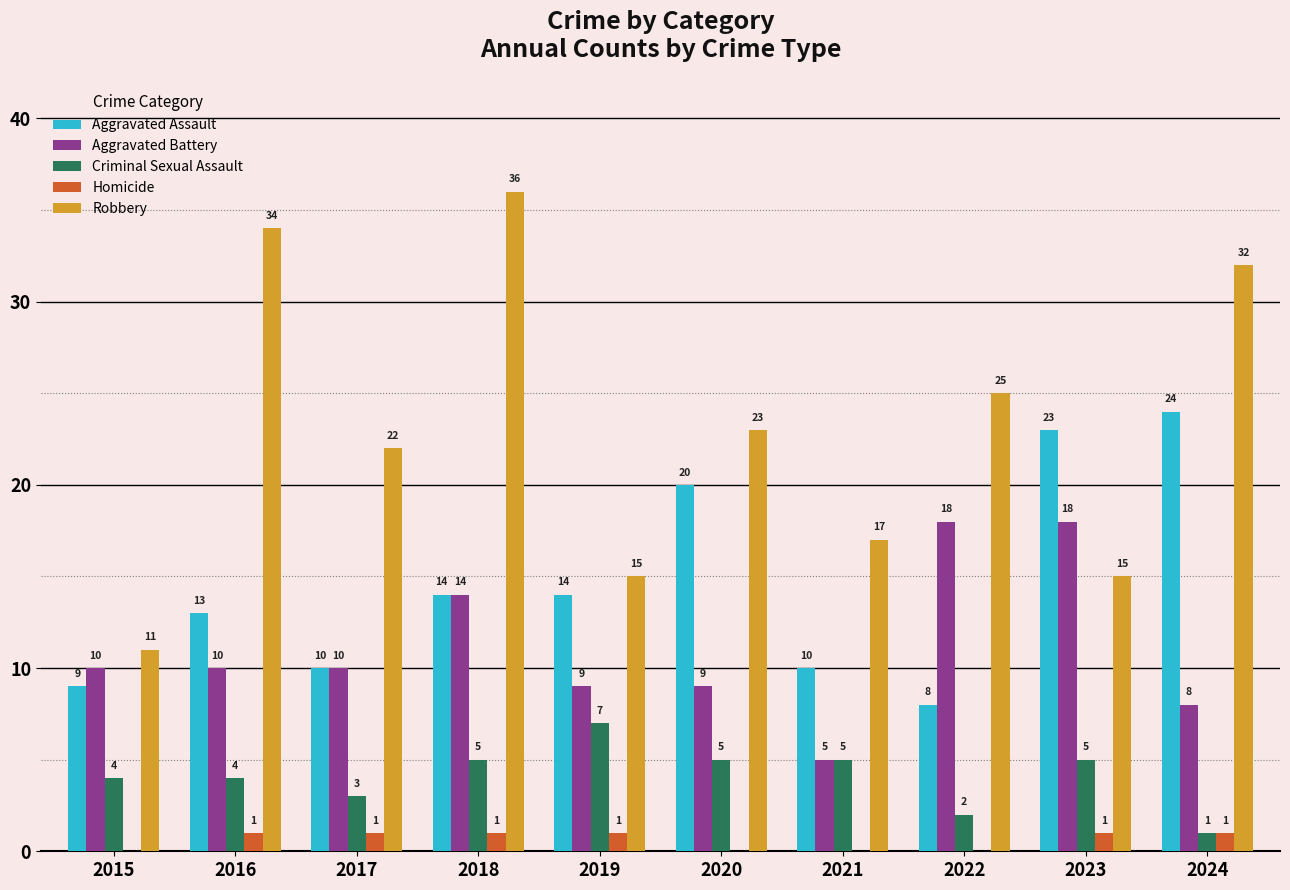

How many distinct data groups are displayed?

5